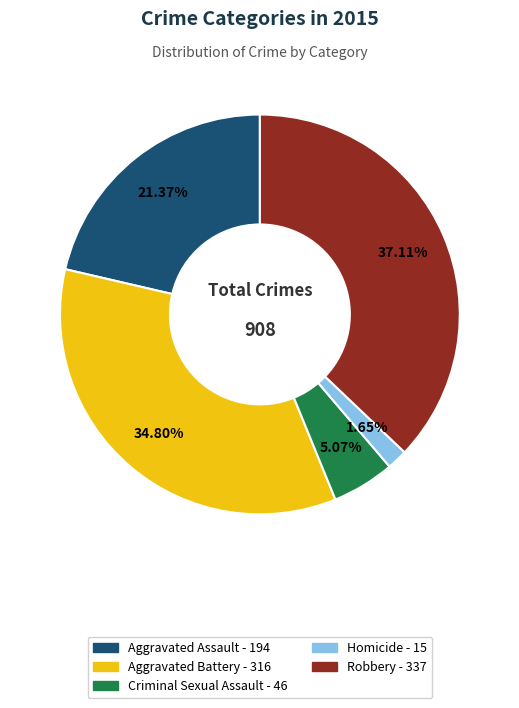

Do Aggravated Battery and Aggravated Assault together represent more than half of the pie?

Yes